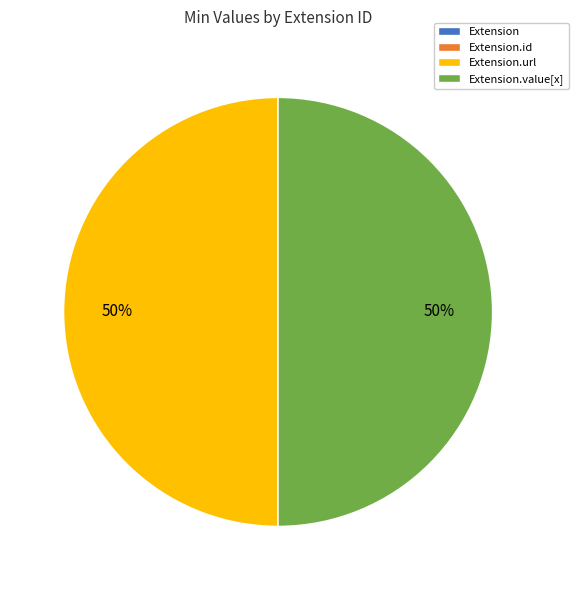

To the nearest percent, what is the difference between the largest and smallest slice percentages?

50%